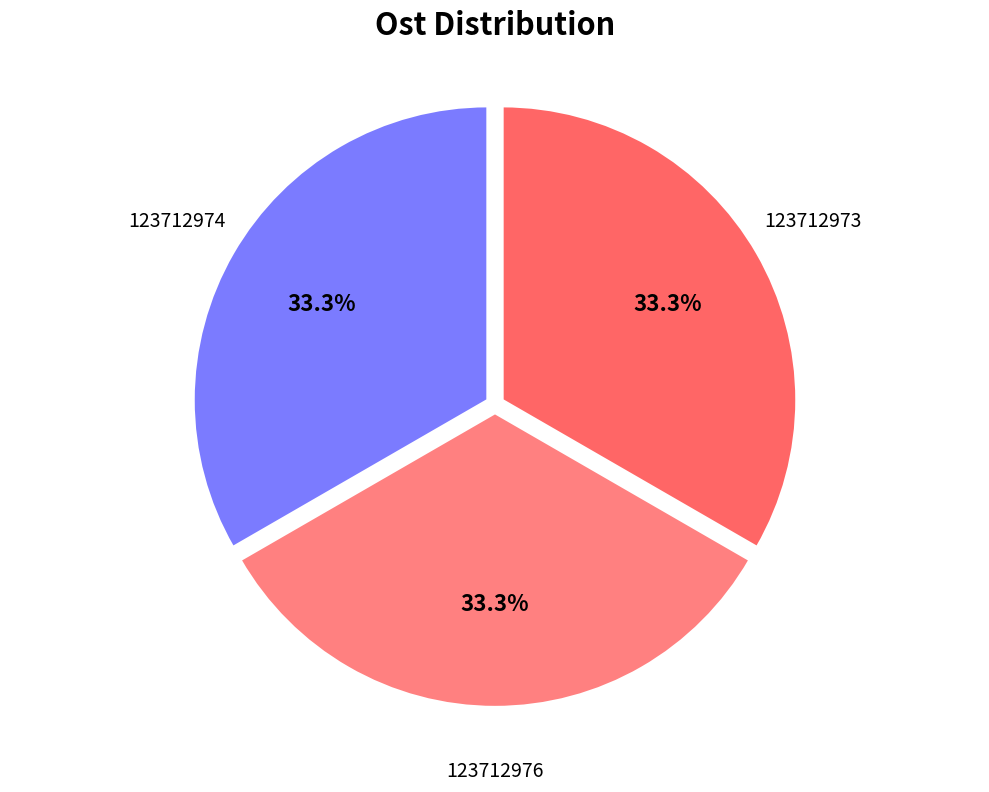

Is it true that 123712976 is 33% of the pie?

True